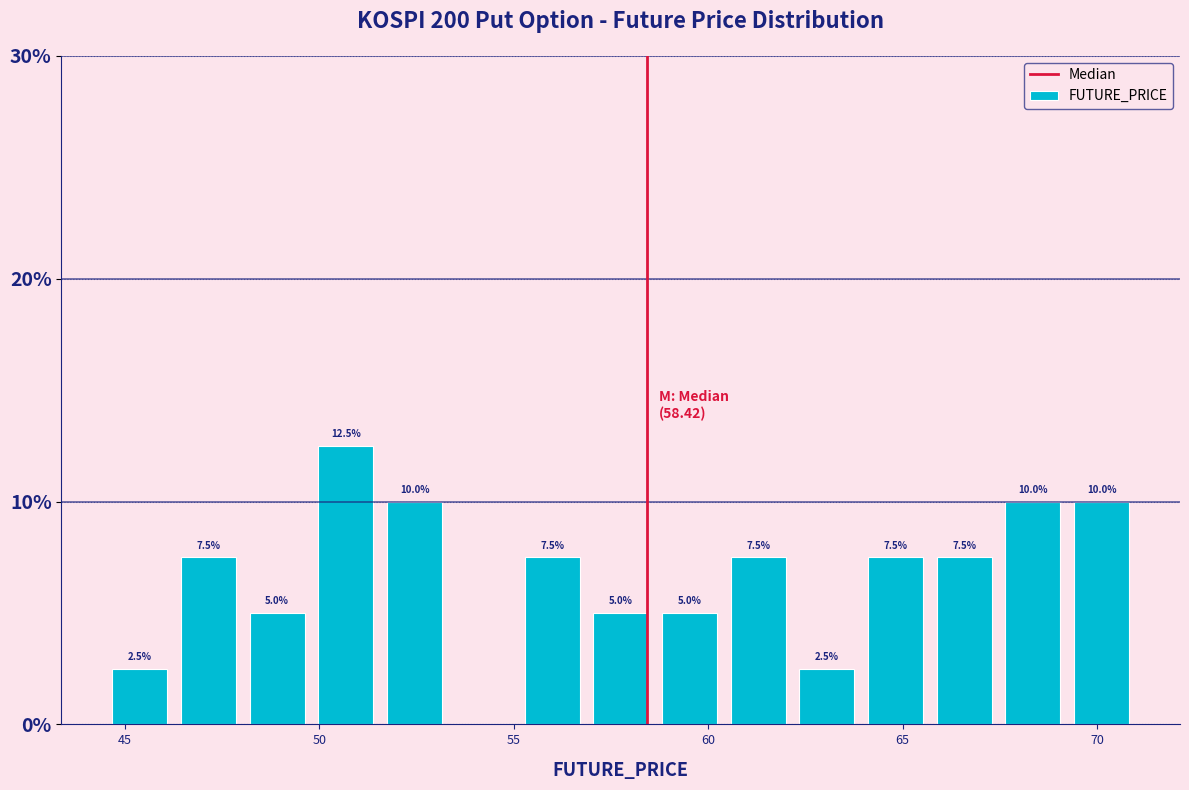

Around what value on the x-axis is the tallest bar? Give the approximate position of its centre, as read against the axis.

50.5